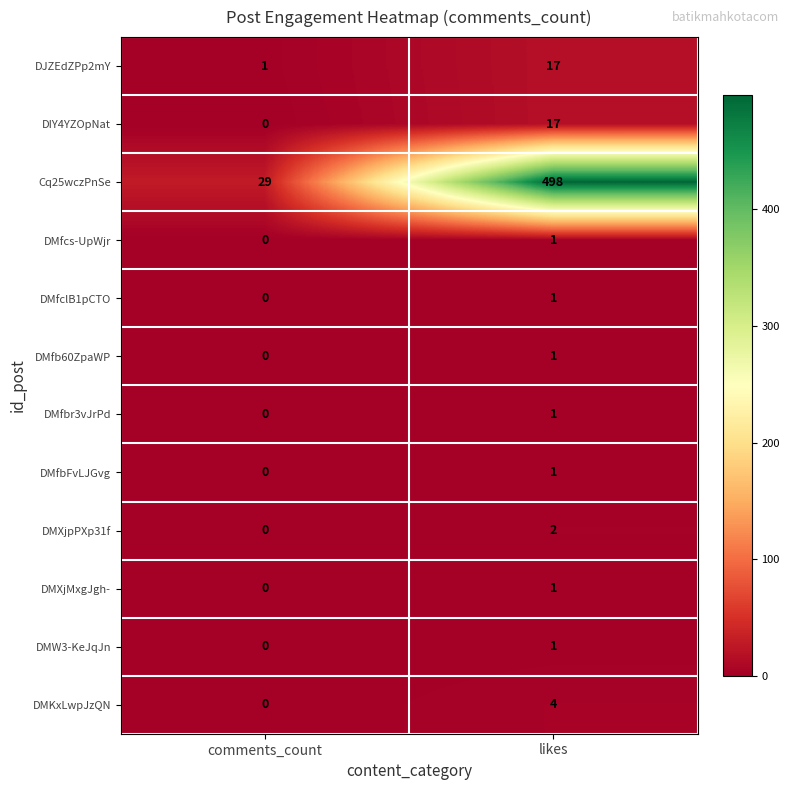

At which category does the chart reach its minimum across all series?

comments_count